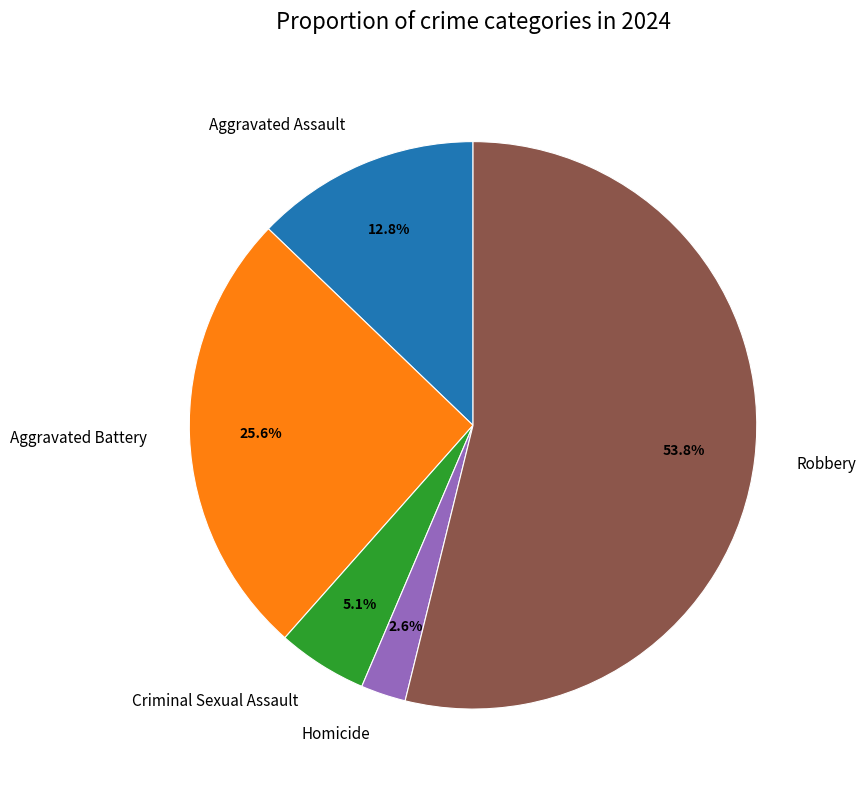

Which category has the smallest portion of the pie?

Homicide